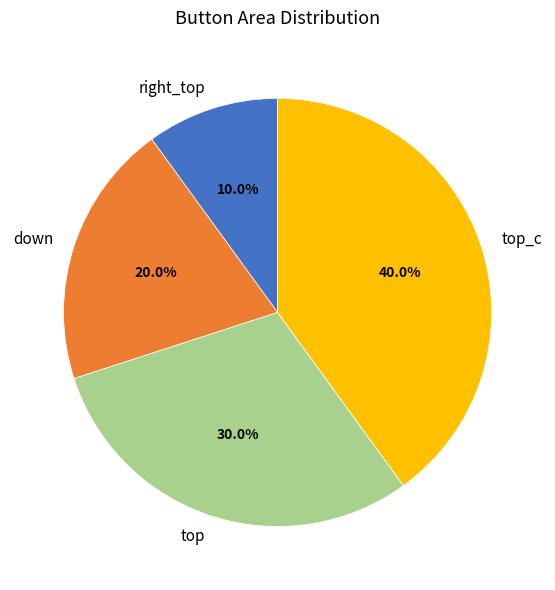

Combined, what portion of the pie is right_top and top_c?

50.0%